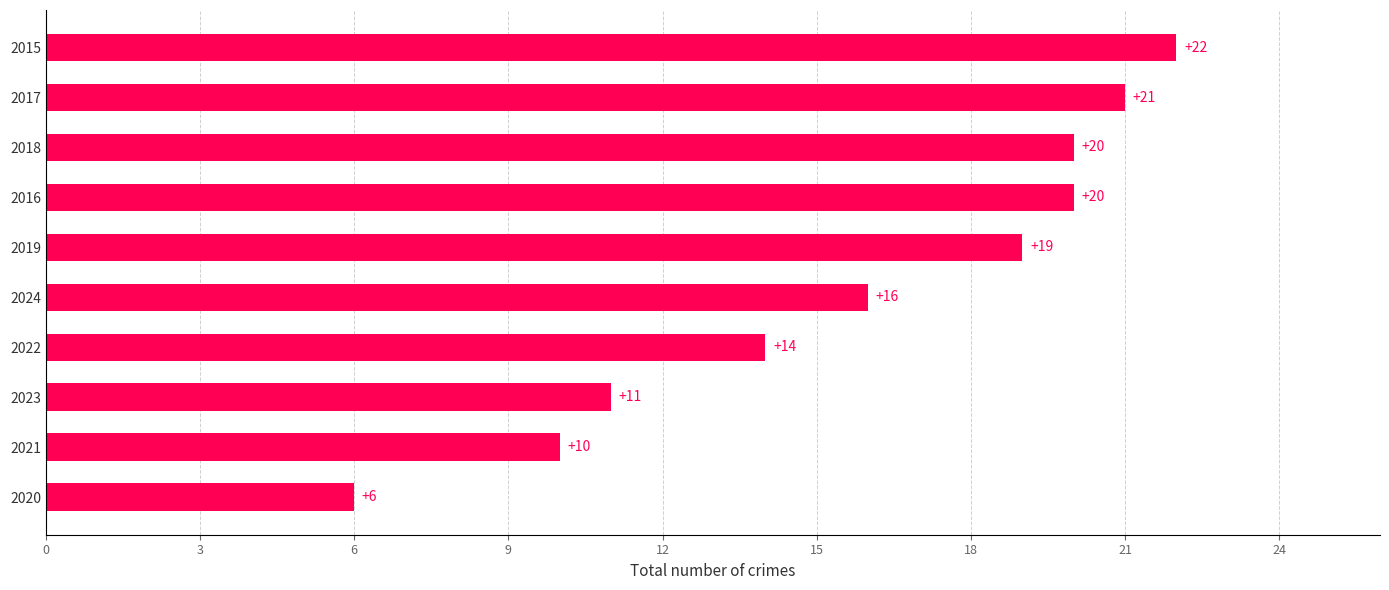

Reading bottom to top, extract all data points from this chart.

2020=6	2021=10	2023=11	2022=14	2024=16	2019=19	2016=20	2018=20	2017=21	2015=22